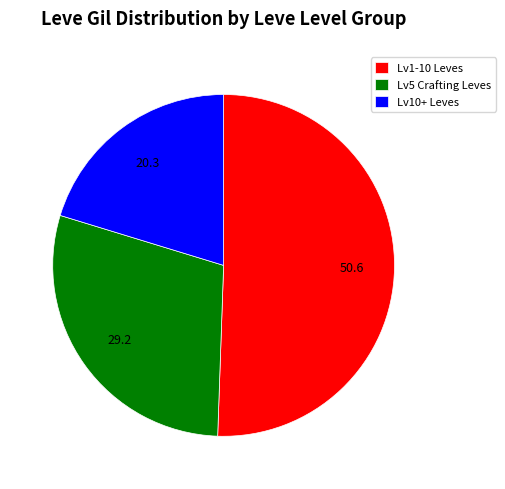

Is there any slice that represents more than half of the pie?

Yes